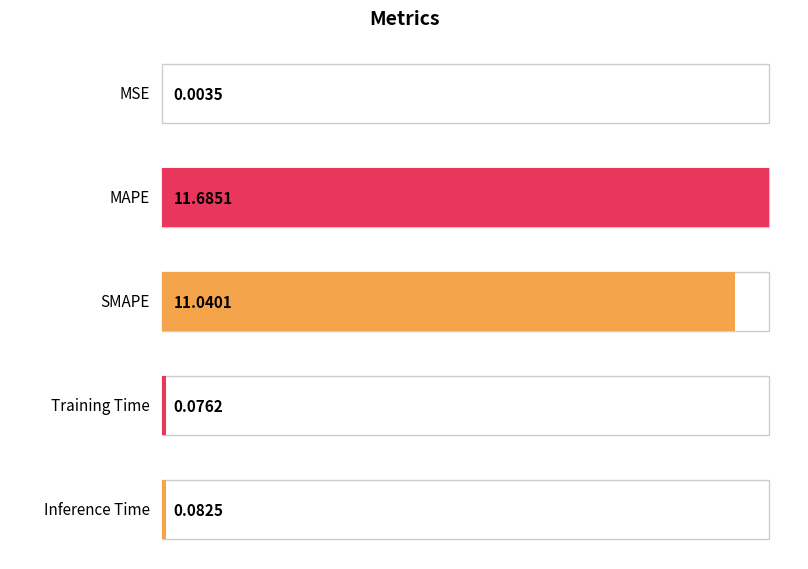

What is the label of the 1st bar from the left?

MSE